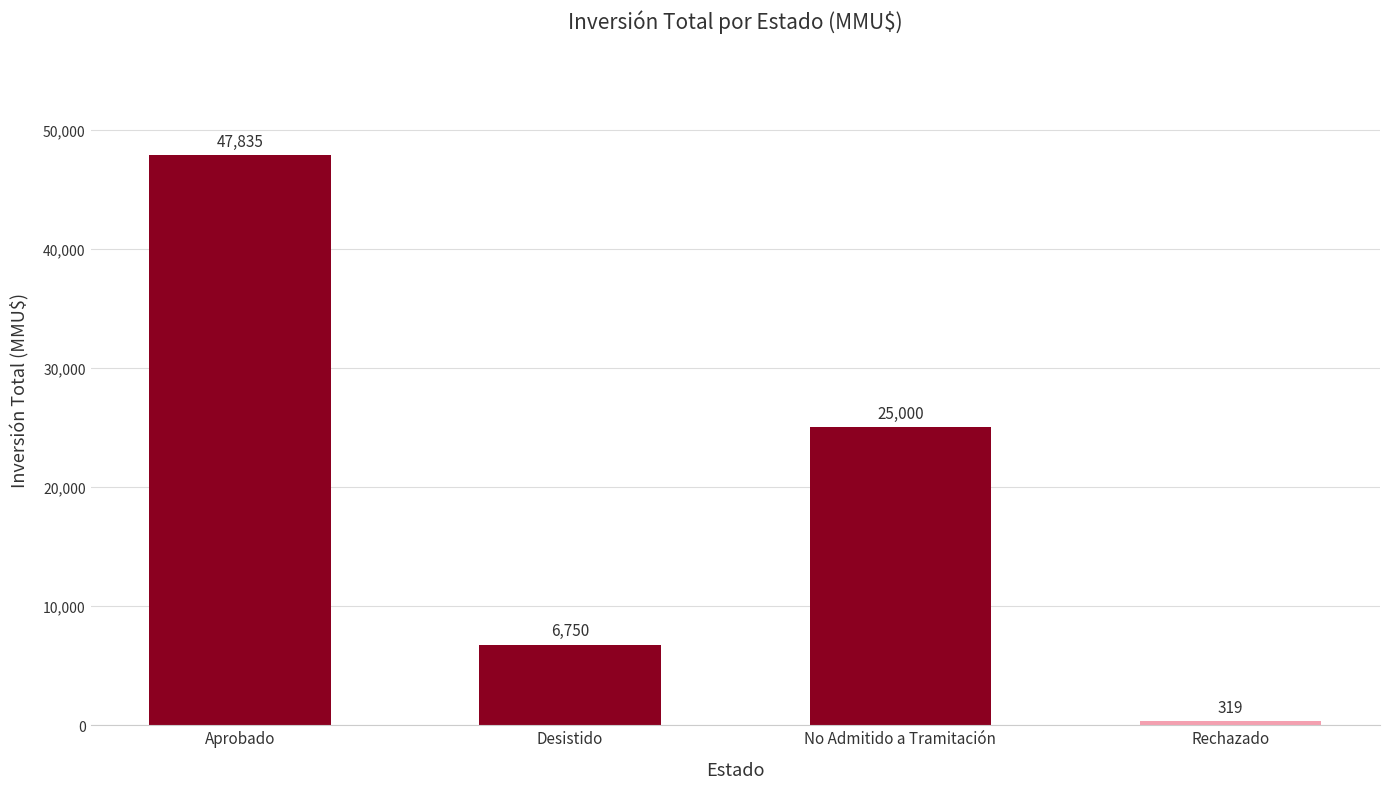

True or false: the data shows 6750 at Desistido.

True